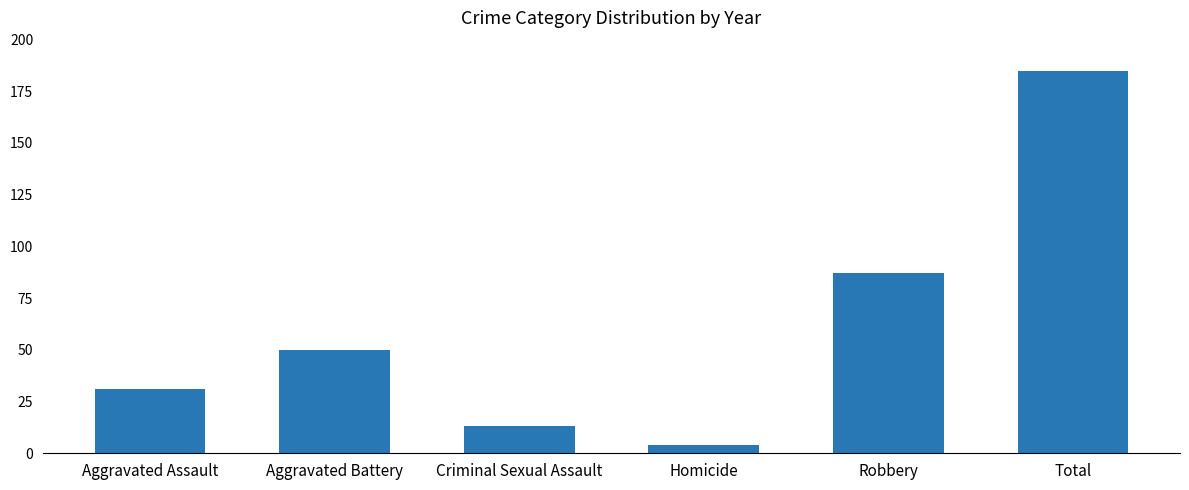

What is the difference between the maximum and second lowest values?

172